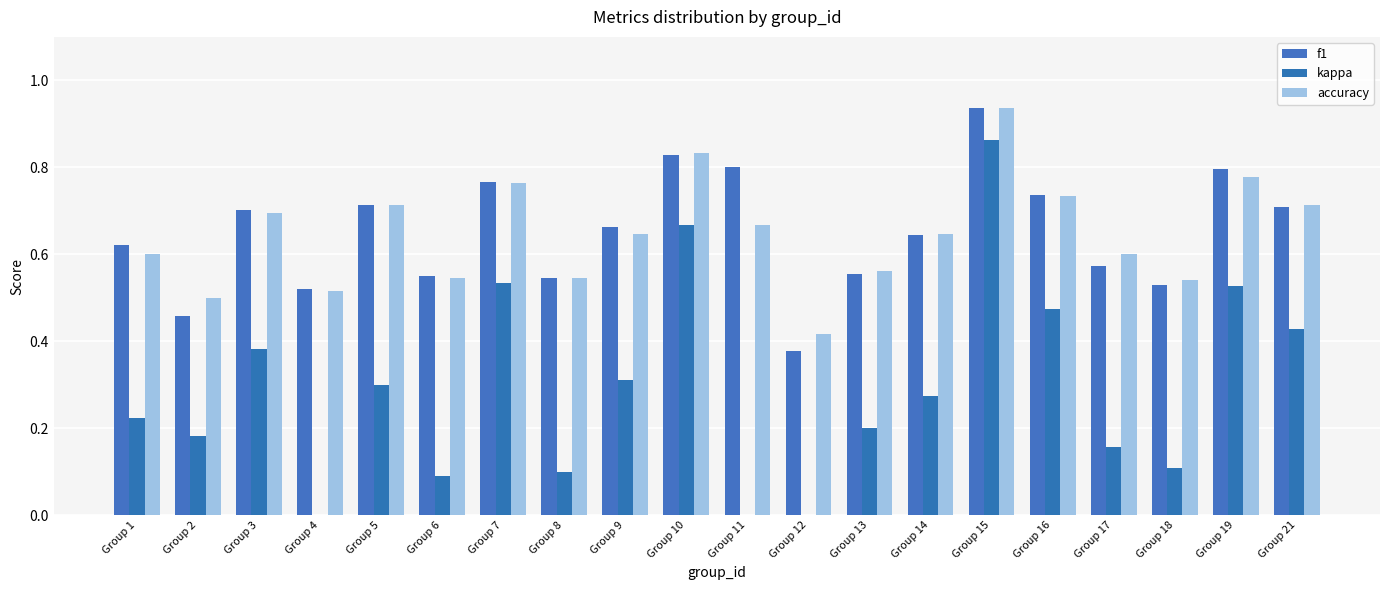

Count the f1 values in the range 0 to 1.

20